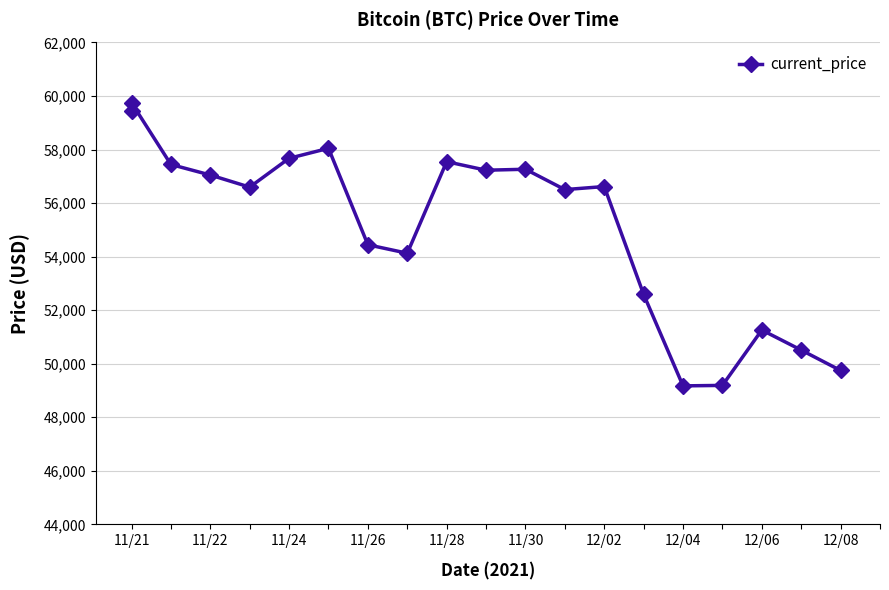

Approximately how many times larger is the value at 11/21 compared to 11/30?

1.0